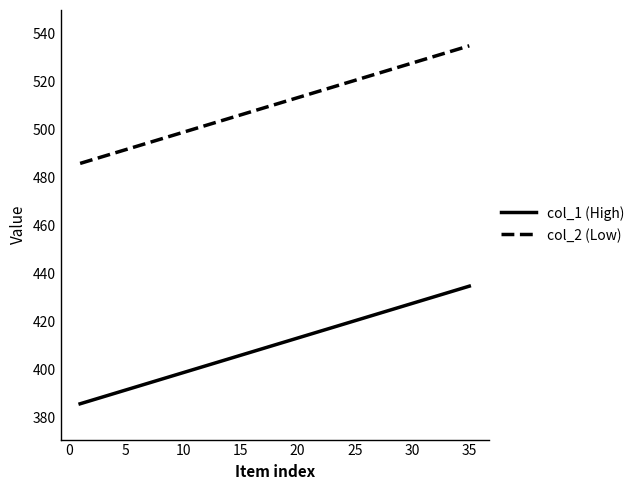

How many values in the col_2 (Low) series exceed 534?

1